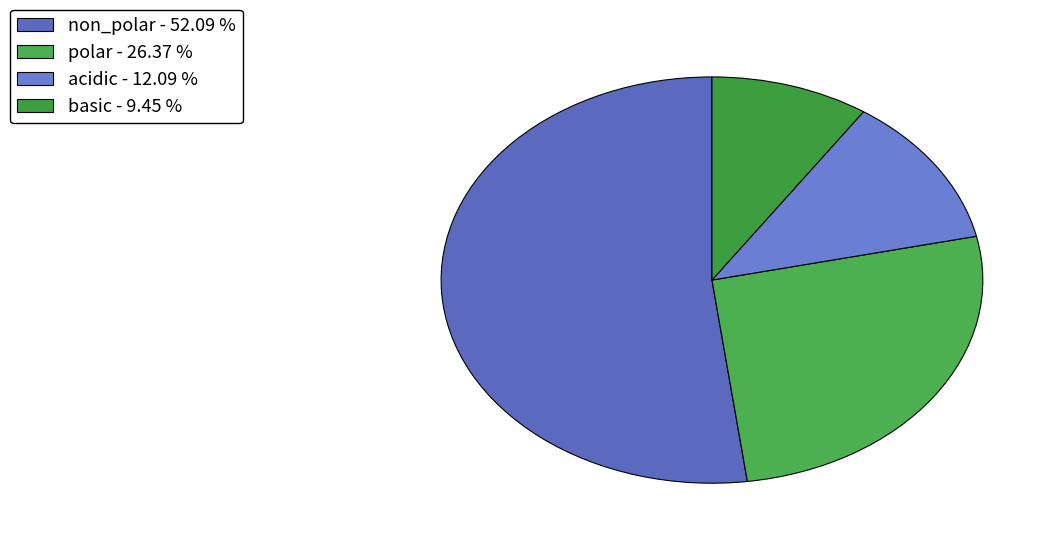

How many slices are in this pie chart?

4